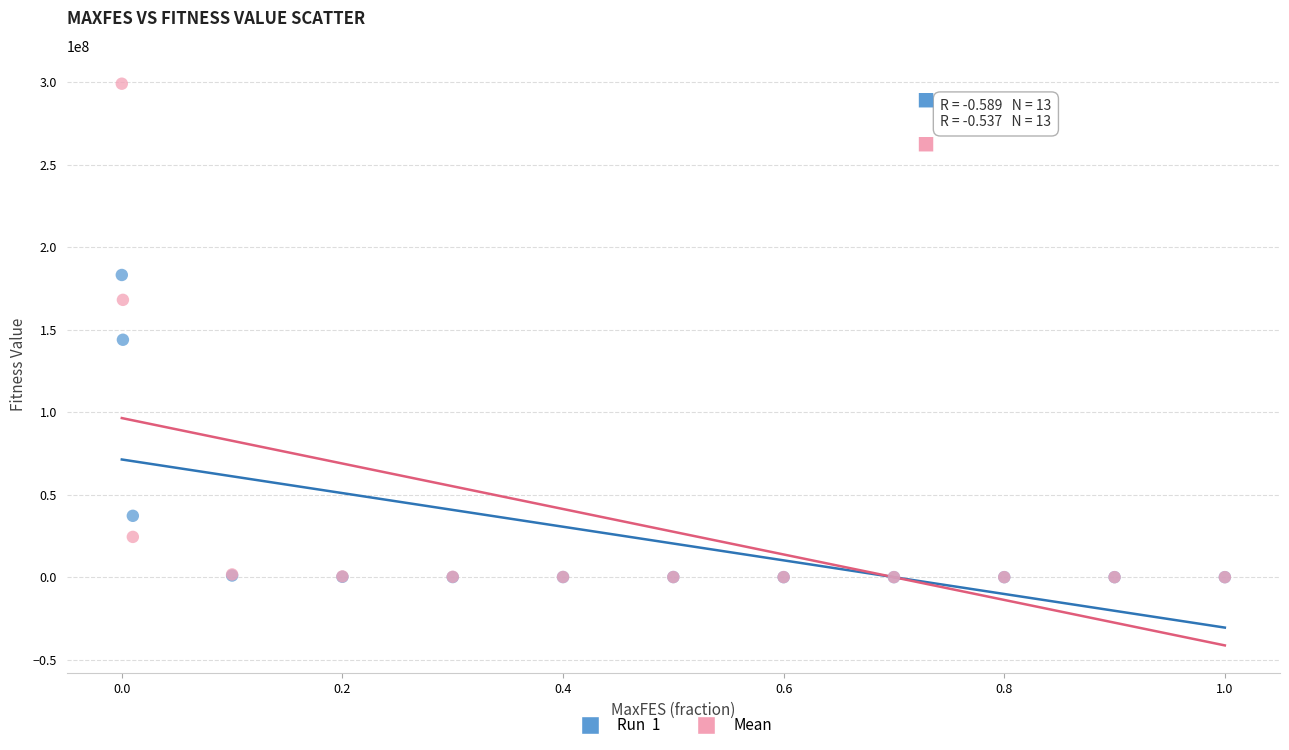

Across all series, what Y value is closest to 149511261?

143860877.9